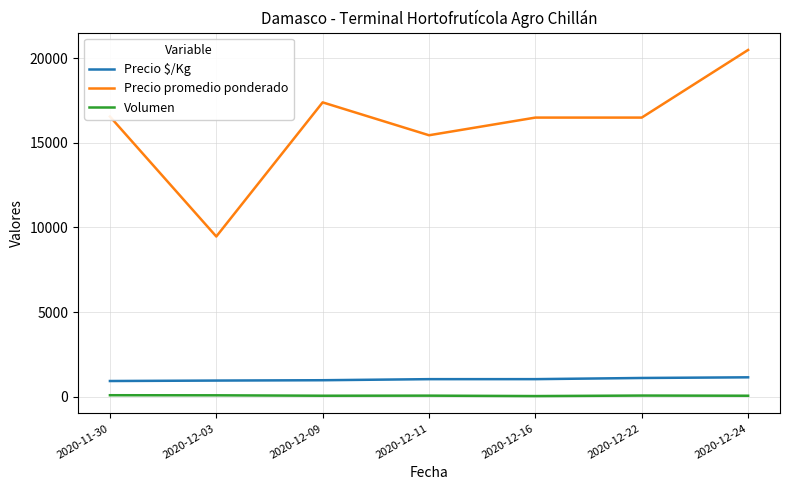

What is the difference between the maximum and second lowest values in the Precio $/Kg series?

192